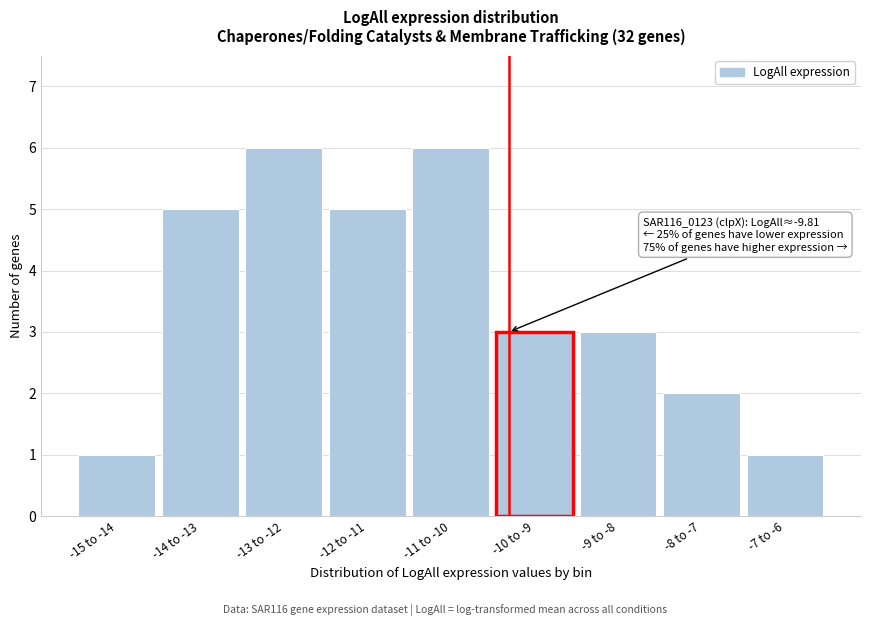

Reading left to right, extract all data points from this chart.

-15 to -14=1	-14 to -13=5	-13 to -12=6	-12 to -11=5	-11 to -10=6	-10 to -9=3	-9 to -8=3	-8 to -7=2	-7 to -6=1